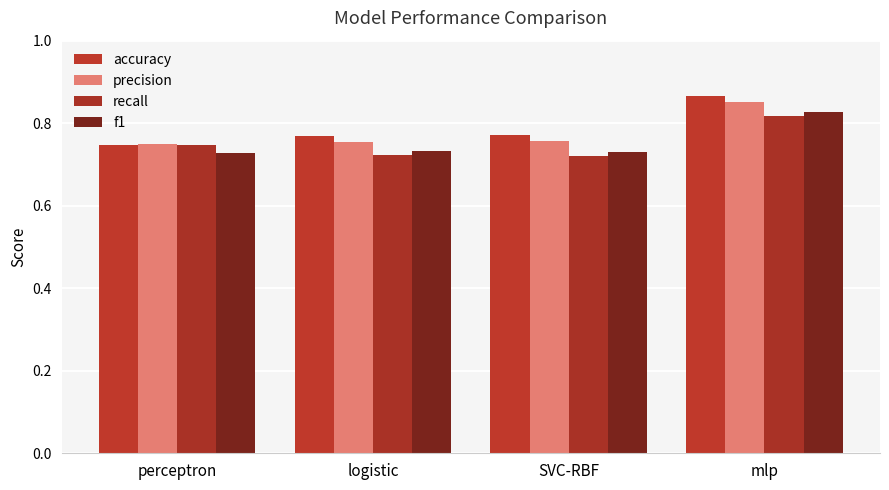

Rank the series by their maximum value, from lowest to highest.

recall, f1, precision, accuracy